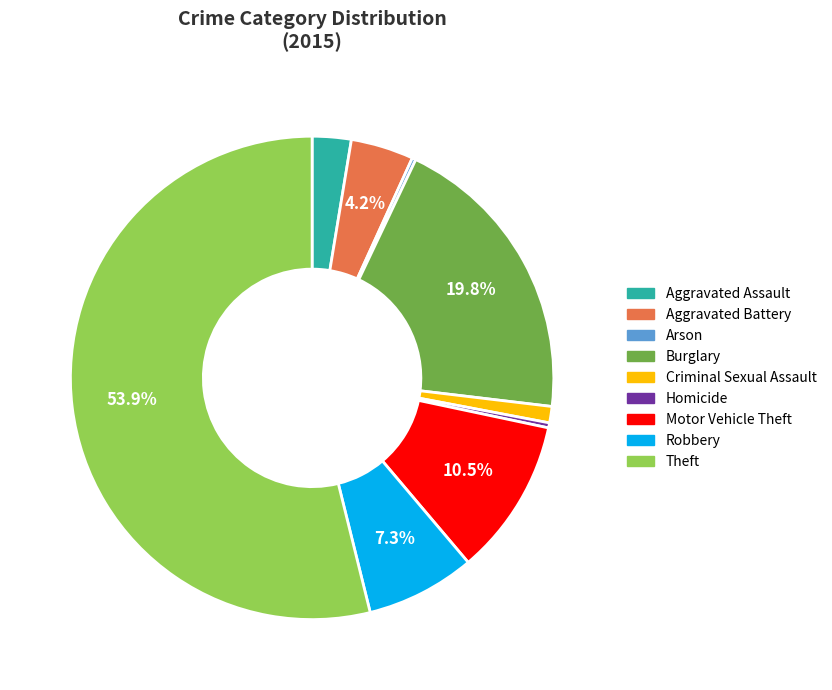

Approximately how many times larger is the value at Theft compared to Burglary?

2.7